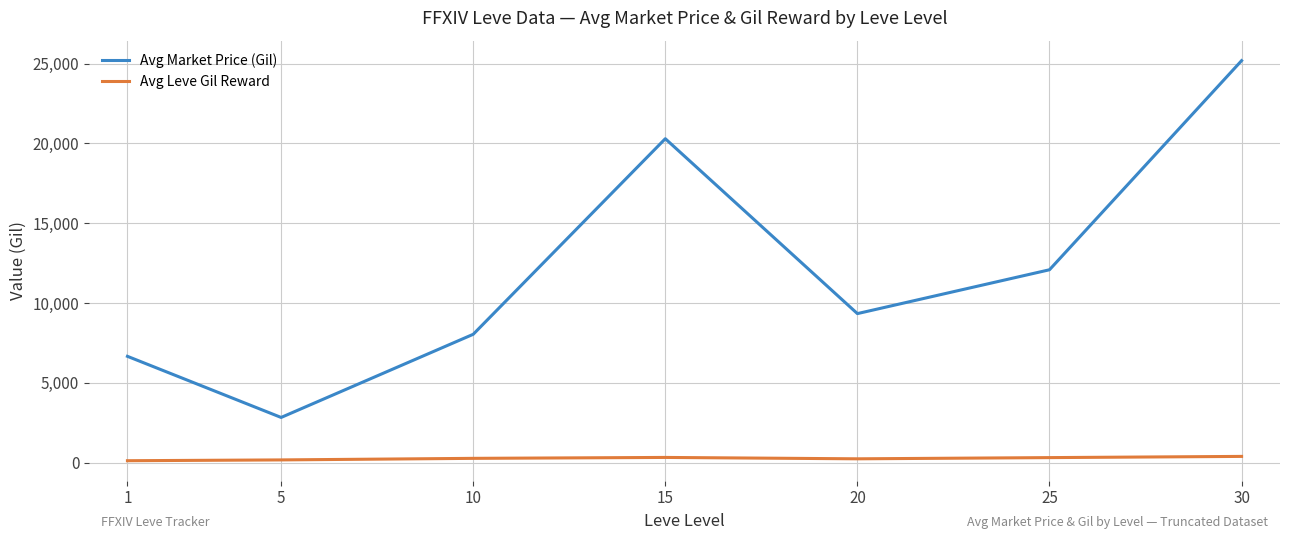

At how many categories does at least one series exceed 14953?

2